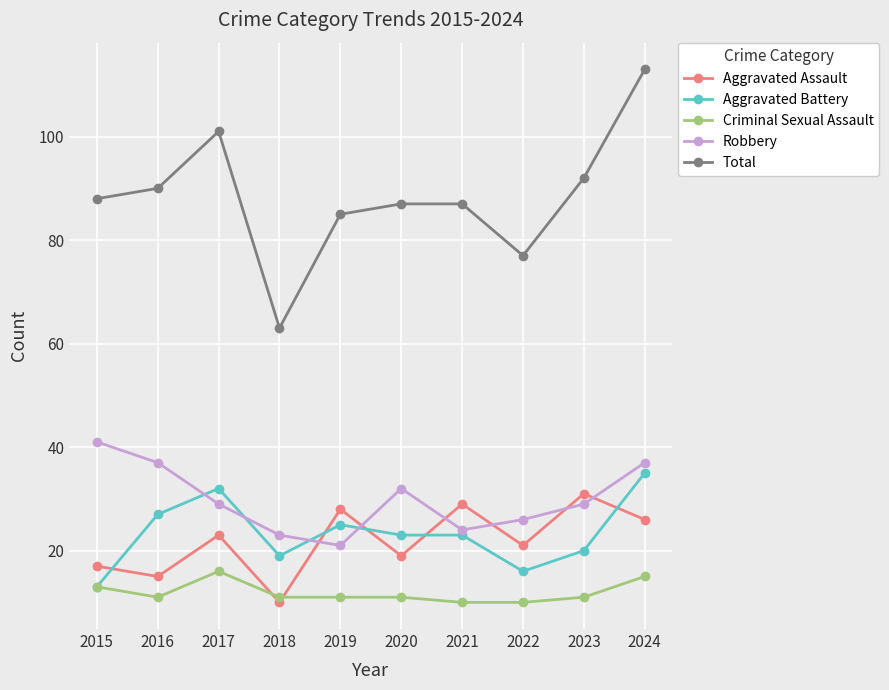

What is the approximate value of Aggravated Battery at 2024, to the nearest 10?

40